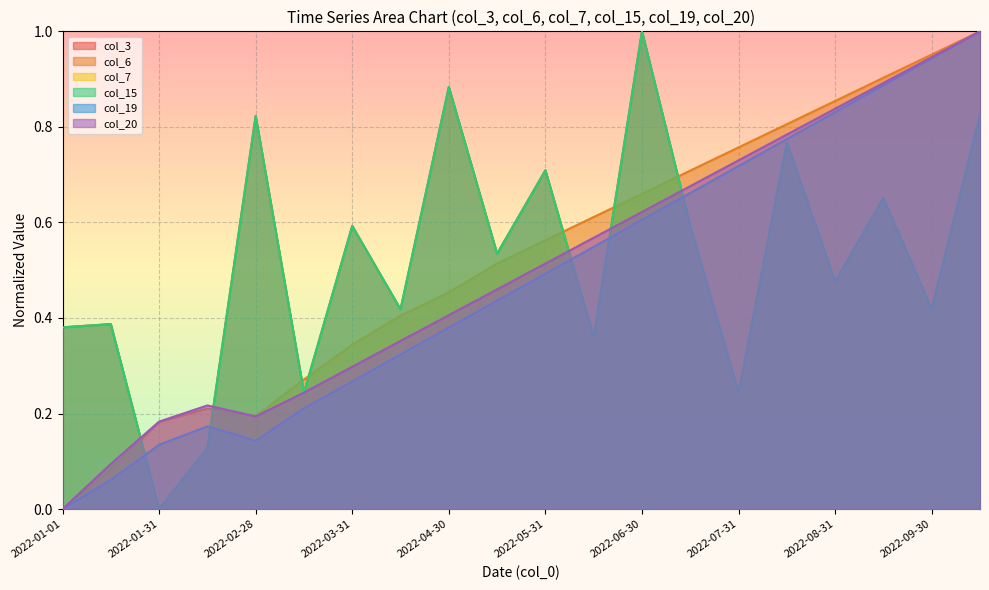

In col_20, how many points are higher than both neighbors (excluding endpoints)?

1